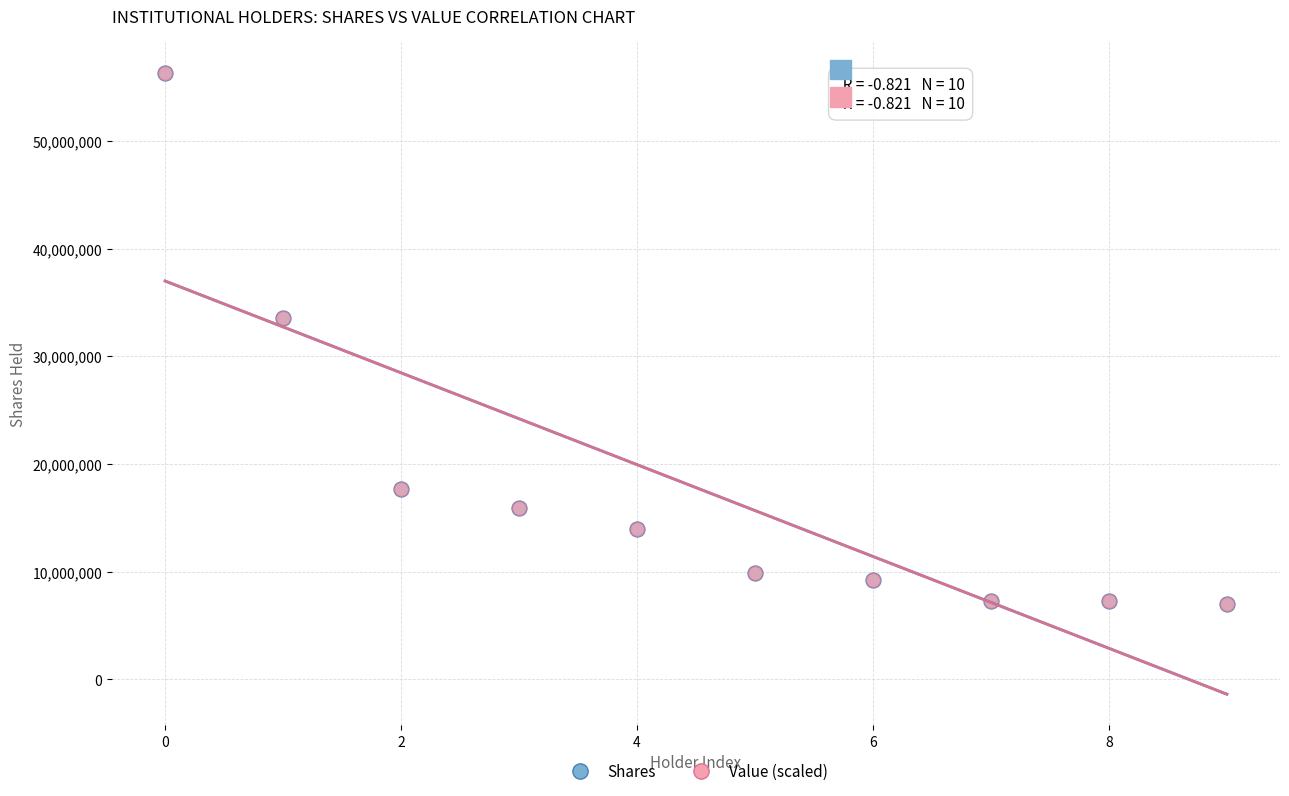

What are all the series names shown in the legend?

Shares, Value (scaled)